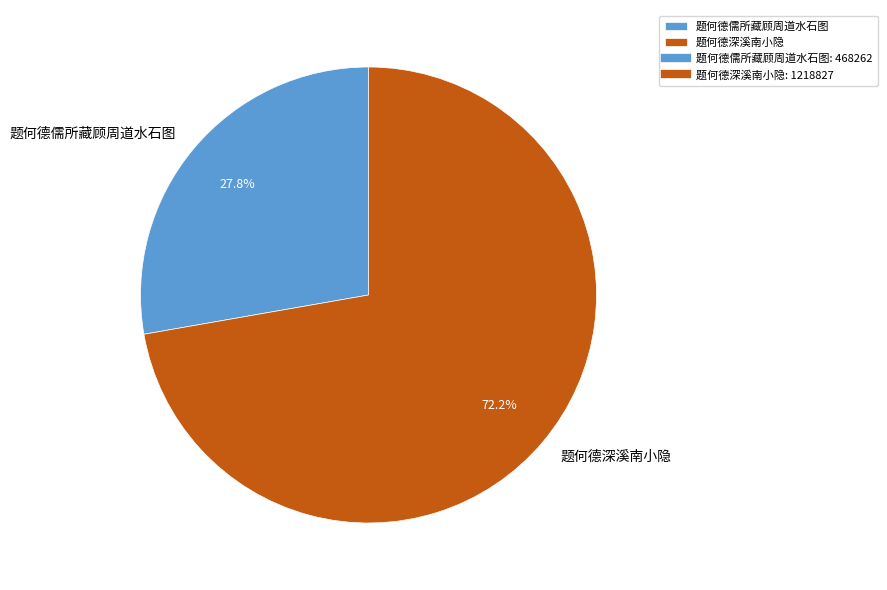

Combined, do 题何德儒所藏顾周道水石图 and 题何德深溪南小隐 account for over 50%?

Yes